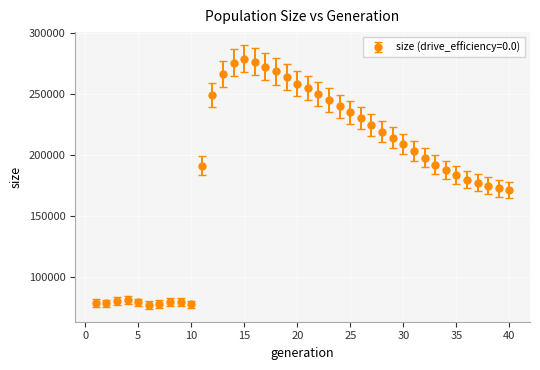

What is the value of the 28th point from the left?

218701